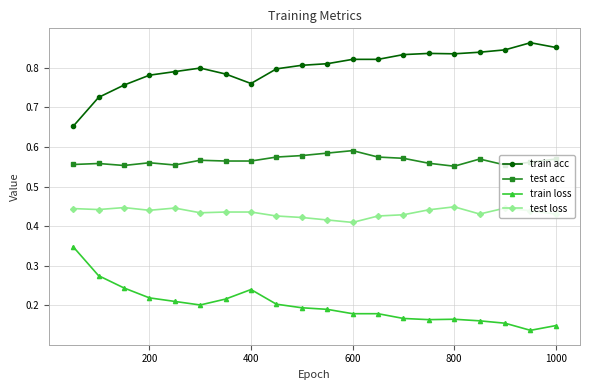

Which series has the largest total across all categories?

train acc